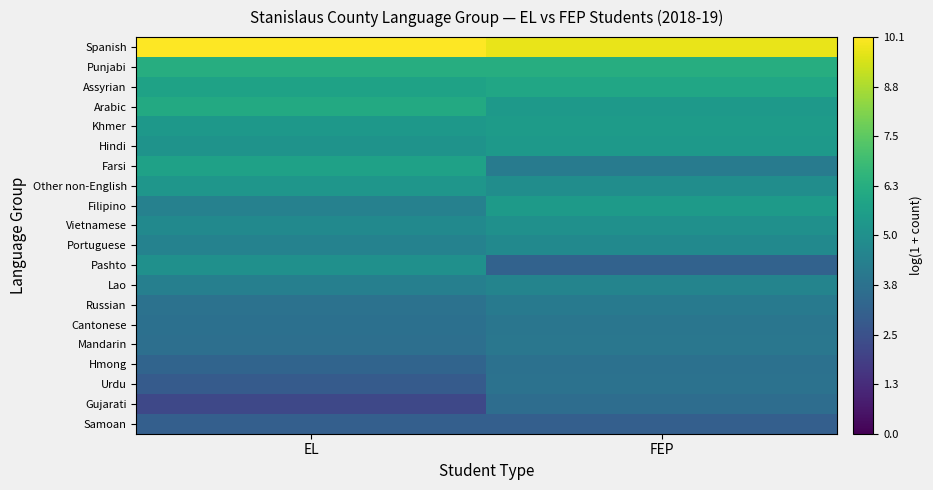

Read the Punjabi value at EL.

6.3